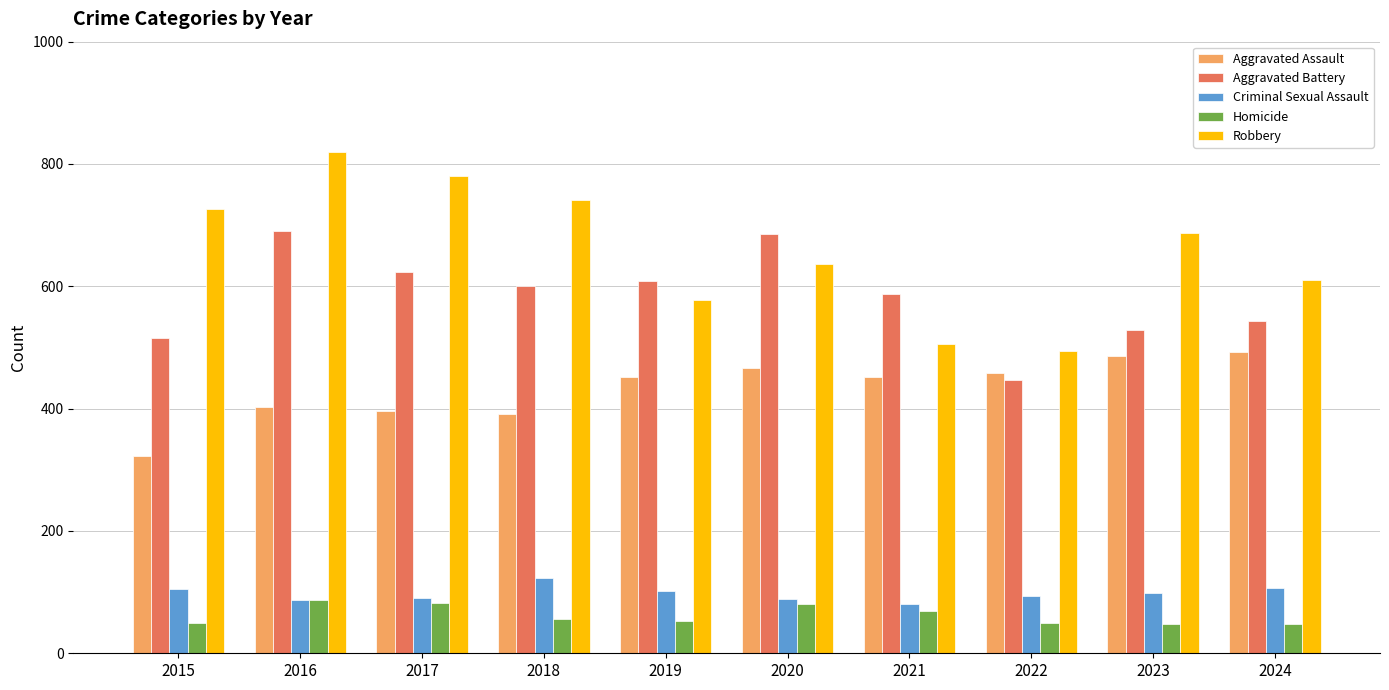

What is the minimum value shown in the chart?

48